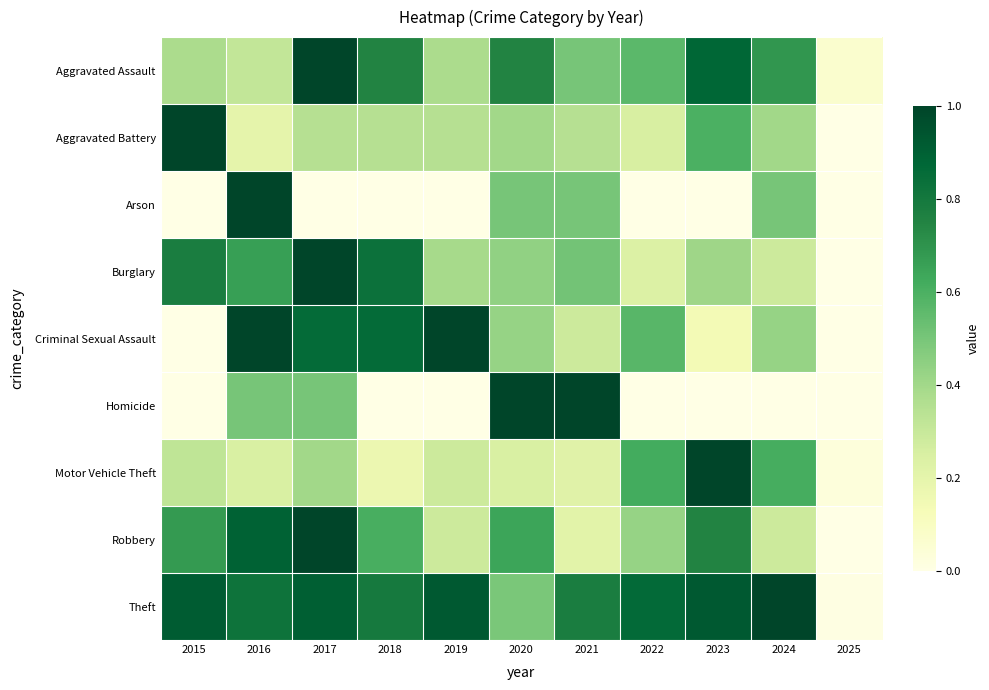

Reading left to right, transcribe all the data shown in this chart.

Aggravated Assault: 2015=0.4	2016=0.3	2017=1.0	2018=0.8	2019=0.4	2020=0.8	2021=0.5	2022=0.6	2023=0.9	2024=0.7	2025=0.1
Aggravated Battery: 2015=1.0	2016=0.2	2017=0.3	2018=0.3	2019=0.3	2020=0.4	2021=0.3	2022=0.2	2023=0.6	2024=0.4	2025=0.0
Arson: 2015=0.0	2016=1.0	2017=0.0	2018=0.0	2019=0.0	2020=0.5	2021=0.5	2022=0.0	2023=0.0	2024=0.5	2025=0.0
Burglary: 2015=0.8	2016=0.7	2017=1.0	2018=0.8	2019=0.4	2020=0.4	2021=0.5	2022=0.2	2023=0.4	2024=0.3	2025=0.0
Criminal Sexual Assault: 2015=0.0	2016=1.0	2017=0.9	2018=0.9	2019=1.0	2020=0.4	2021=0.3	2022=0.6	2023=0.1	2024=0.4	2025=0.0
Homicide: 2015=0.0	2016=0.5	2017=0.5	2018=0.0	2019=0.0	2020=1.0	2021=1.0	2022=0.0	2023=0.0	2024=0.0	2025=0.0
Motor Vehicle Theft: 2015=0.3	2016=0.2	2017=0.4	2018=0.2	2019=0.3	2020=0.2	2021=0.2	2022=0.6	2023=1.0	2024=0.6	2025=0.0
Robbery: 2015=0.7	2016=0.9	2017=1.0	2018=0.6	2019=0.3	2020=0.6	2021=0.2	2022=0.4	2023=0.8	2024=0.3	2025=0.0
Theft: 2015=0.9	2016=0.8	2017=0.9	2018=0.8	2019=0.9	2020=0.5	2021=0.8	2022=0.9	2023=0.9	2024=1.0	2025=0.0